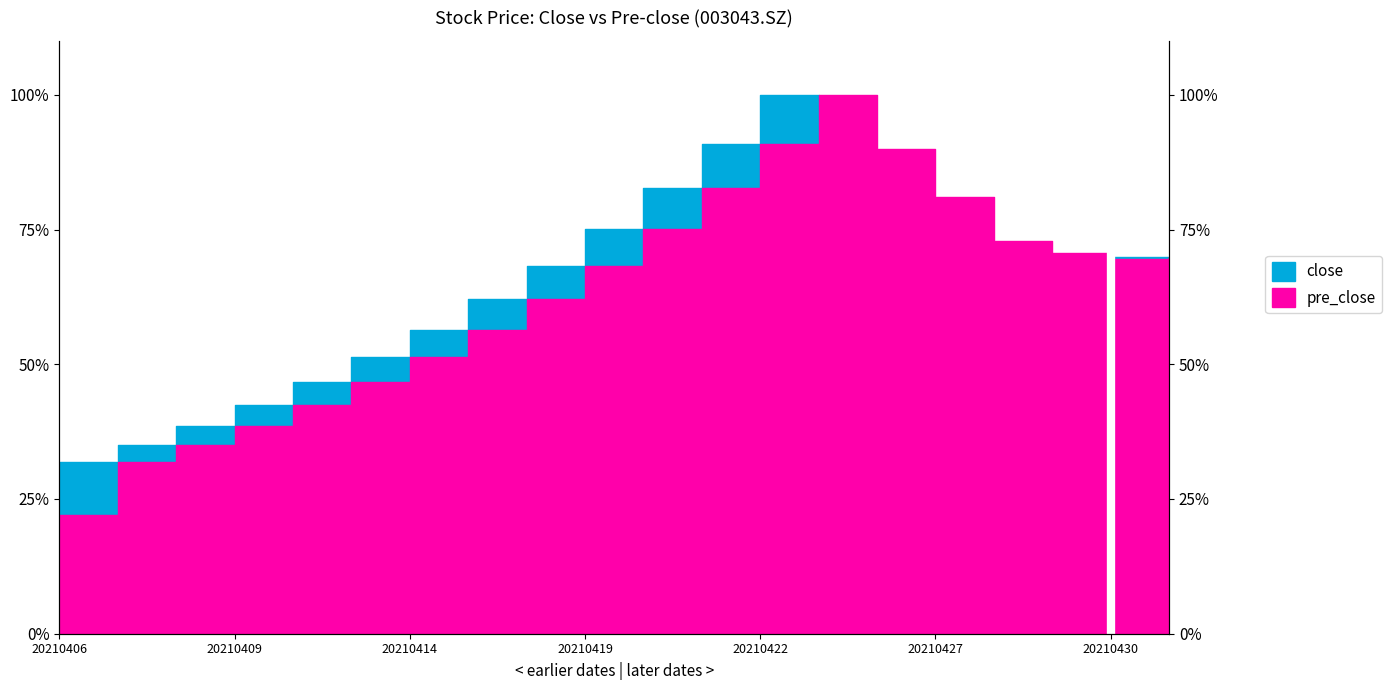

Which series has the largest total across all categories?

close